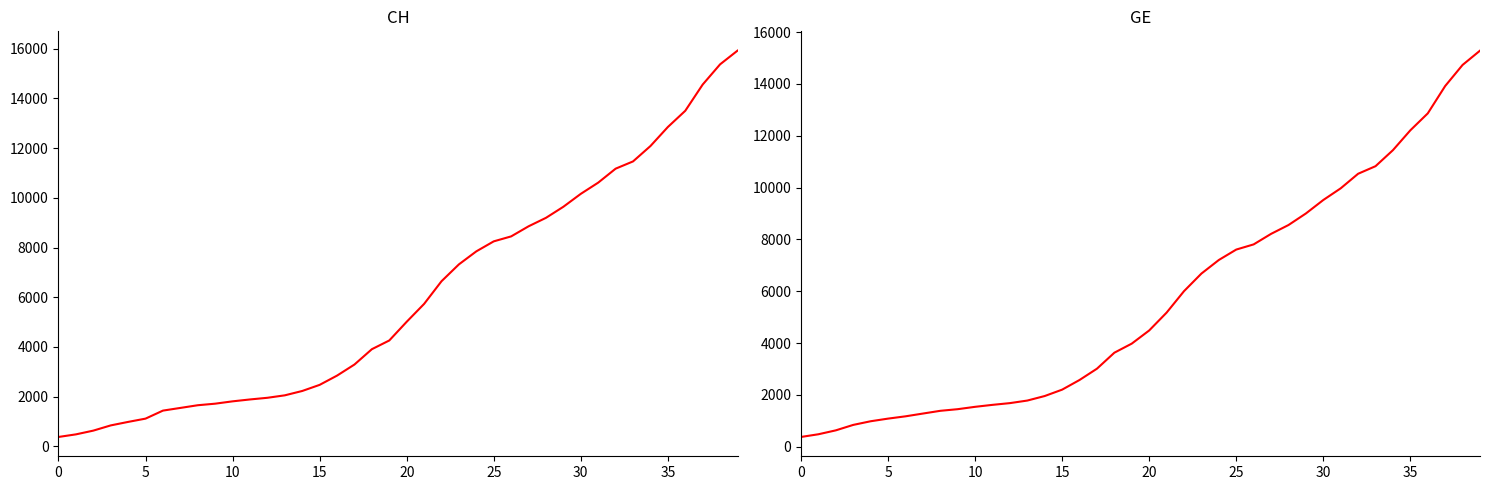

What is the difference between the highest and lowest values at 23?

642